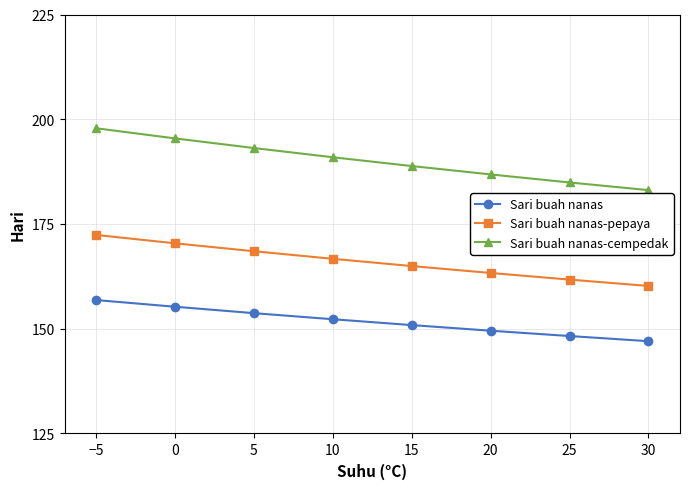

The value of Sari buah nanas at 10 is 152.3. True or false?

True